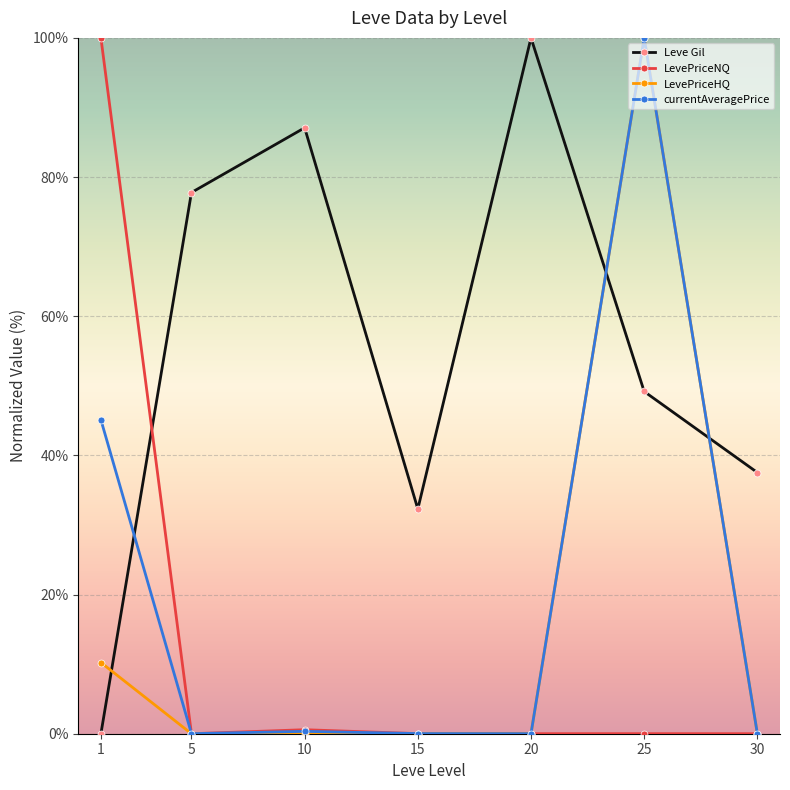

How many interior local peaks does the Leve Gil series have?

2